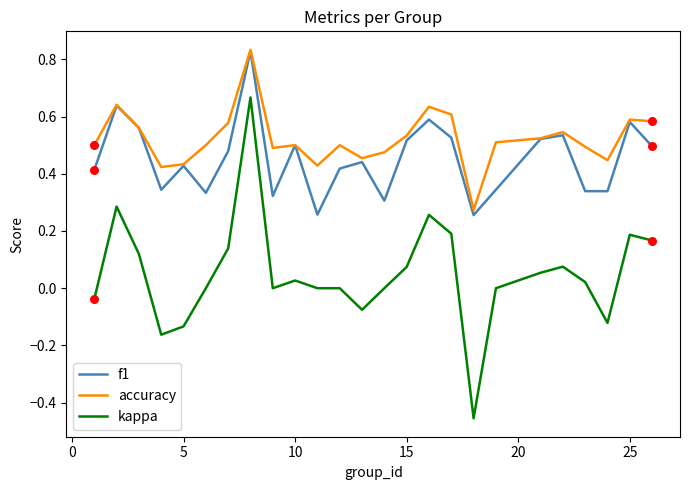

True or false: f1 and kappa cross at least once.

False